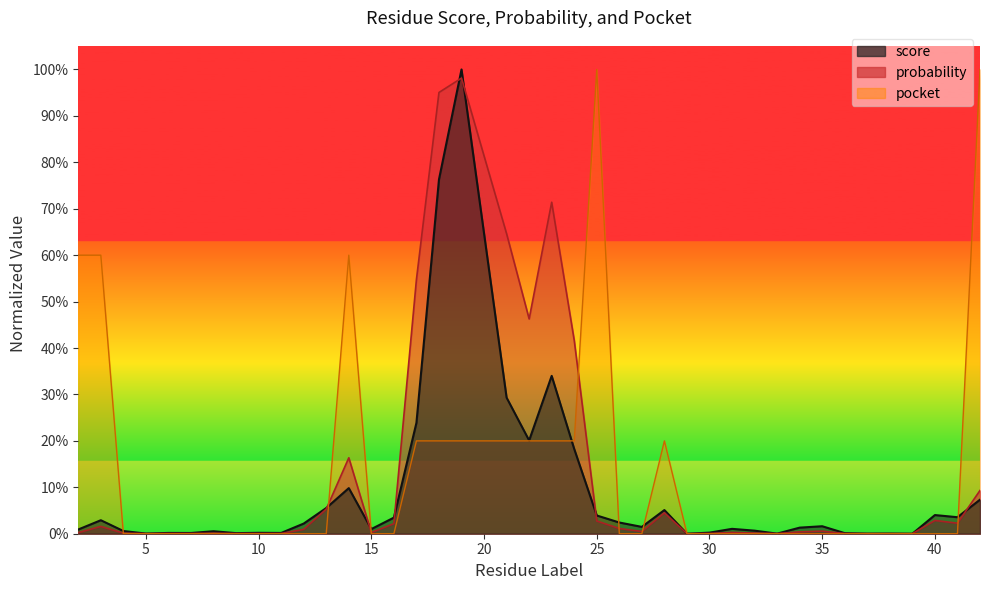

List the series in order of their peak value, highest first.

score, pocket, probability